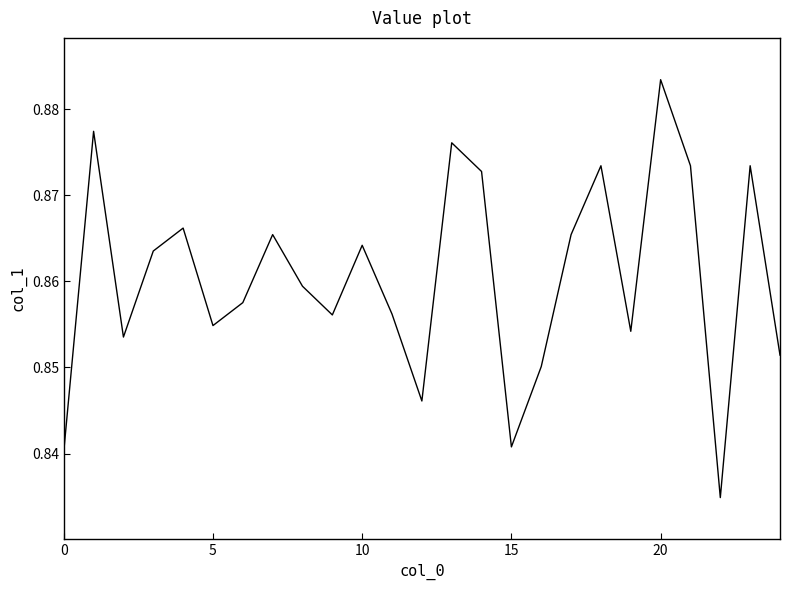

Count the number of data series in this chart.

1